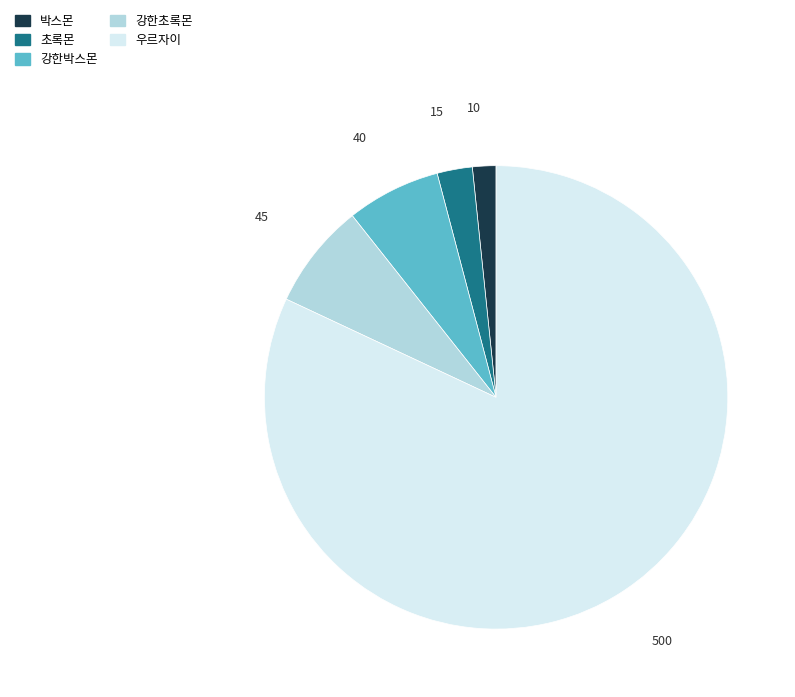

Which has a higher value, 초록몬 or 강한초록몬?

강한초록몬